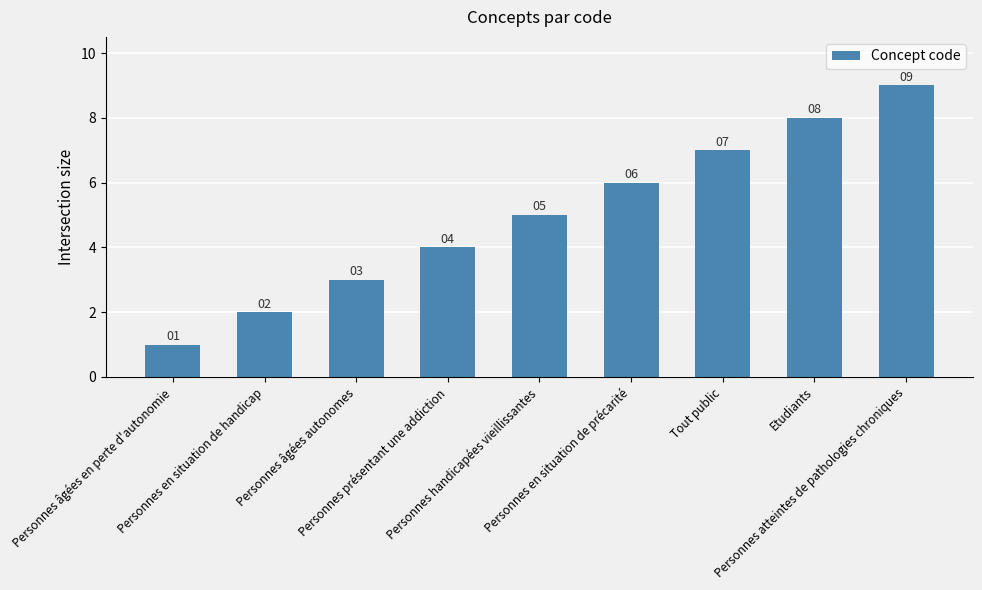

Which has a higher value, Personnes atteintes de pathologies chroniques or Personnes âgées autonomes?

Personnes atteintes de pathologies chroniques